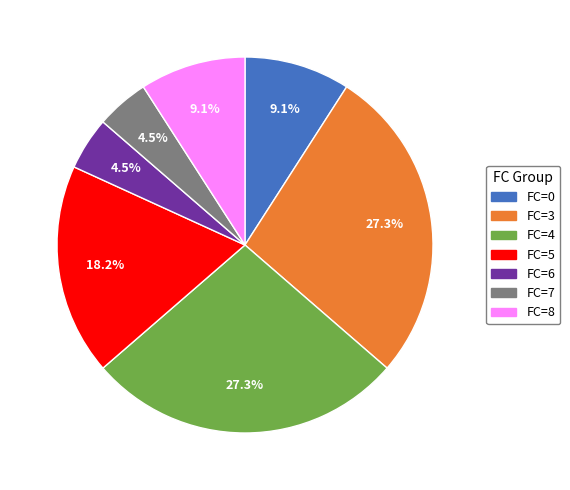

To the nearest percent, what is the difference between the FC=4 and FC=0 slice percentages?

18%